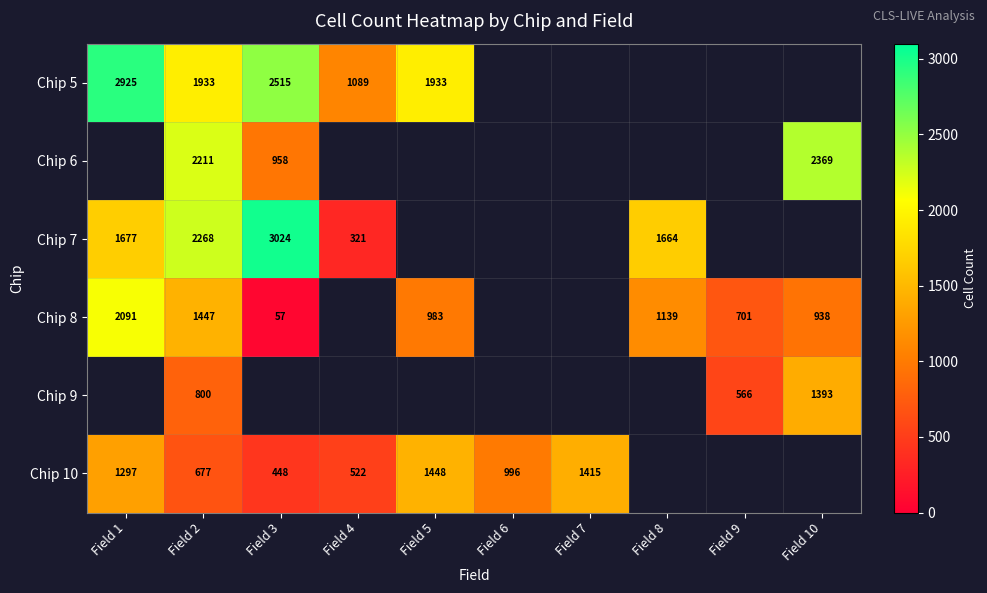

The Chip 5 series shows 1933 at Field 5. True or false?

True